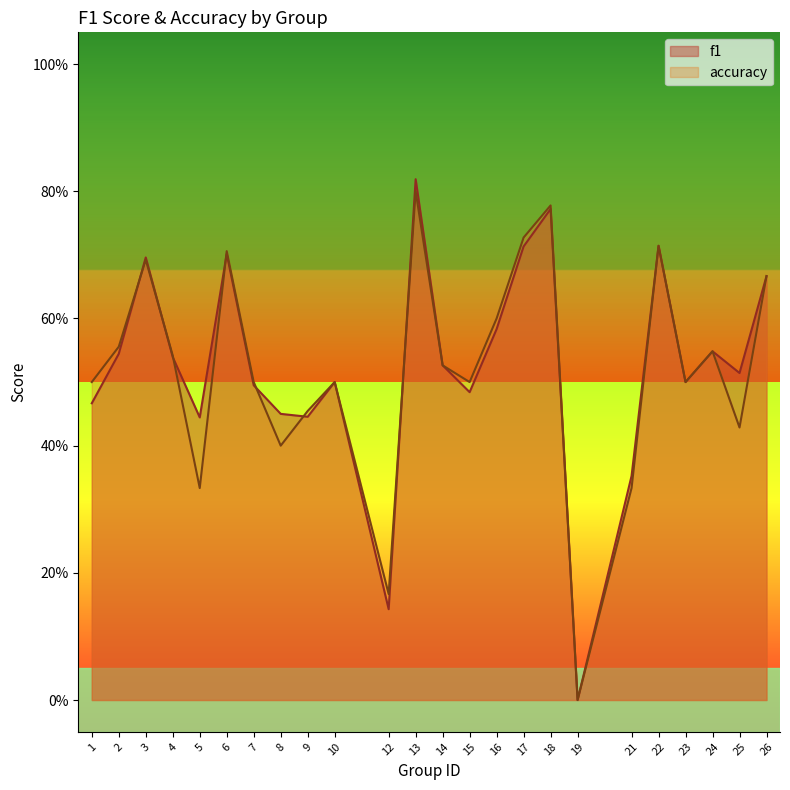

What is the sum of all f1 values?

12.6